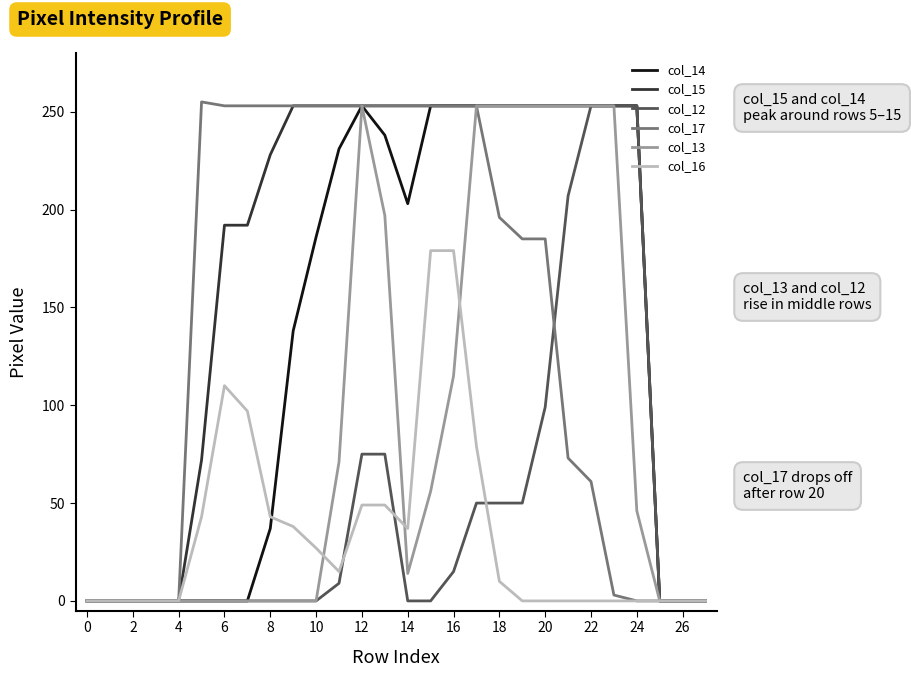

What is the maximum value shown in the chart?

255